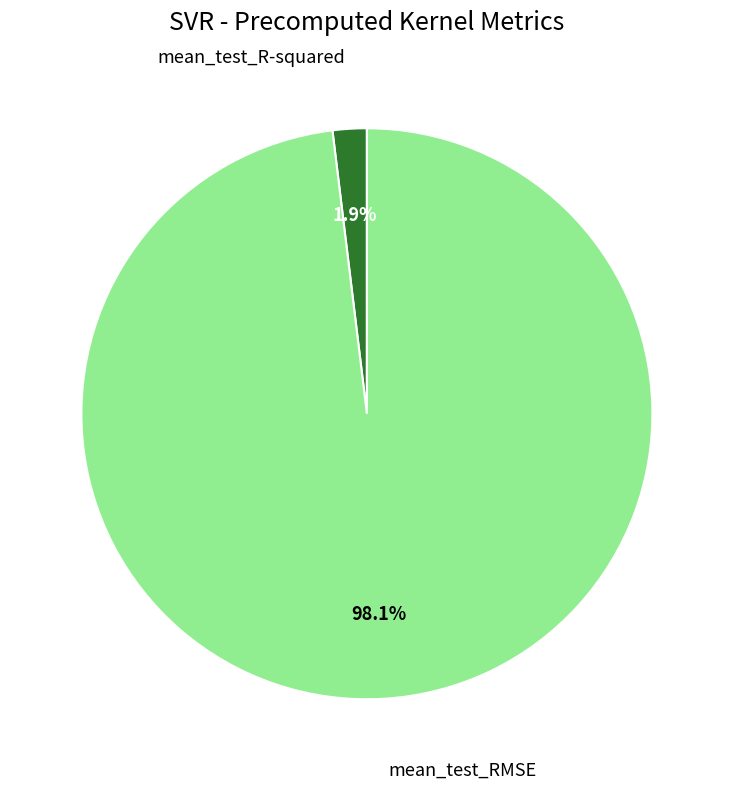

Does mean_test_R-squared account for over 50% of the chart?

No